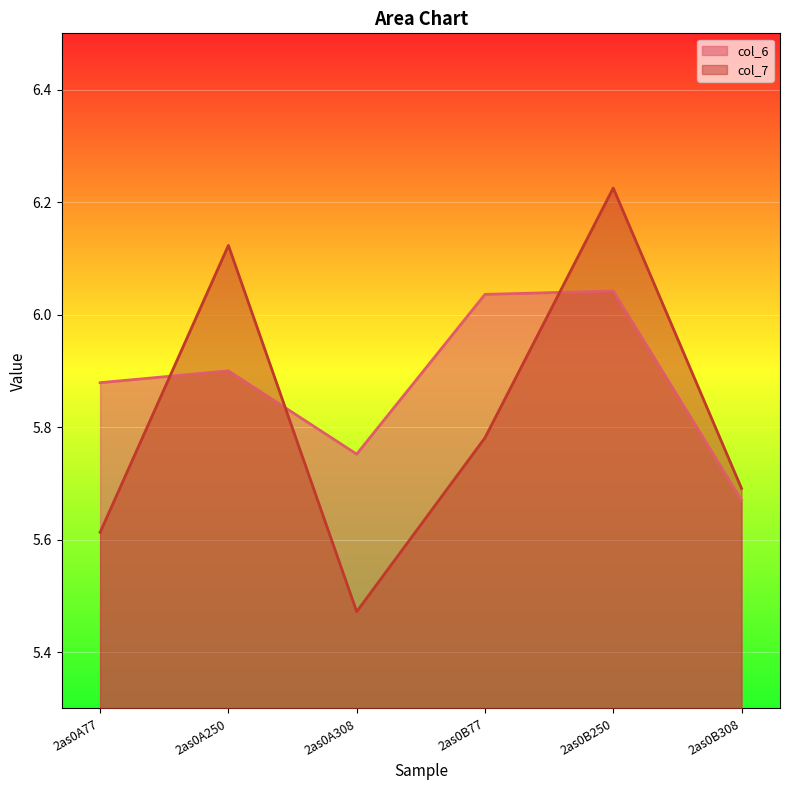

How many lines are shown in the chart?

2